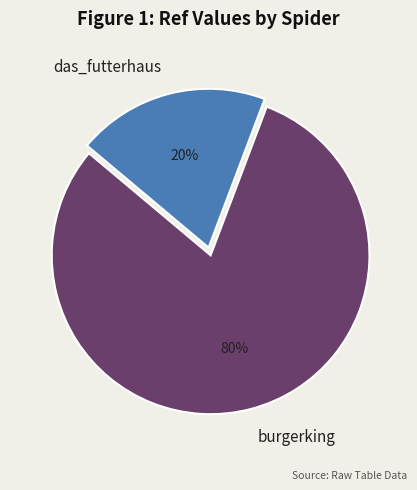

Which has a higher value, burgerking or das_futterhaus?

burgerking